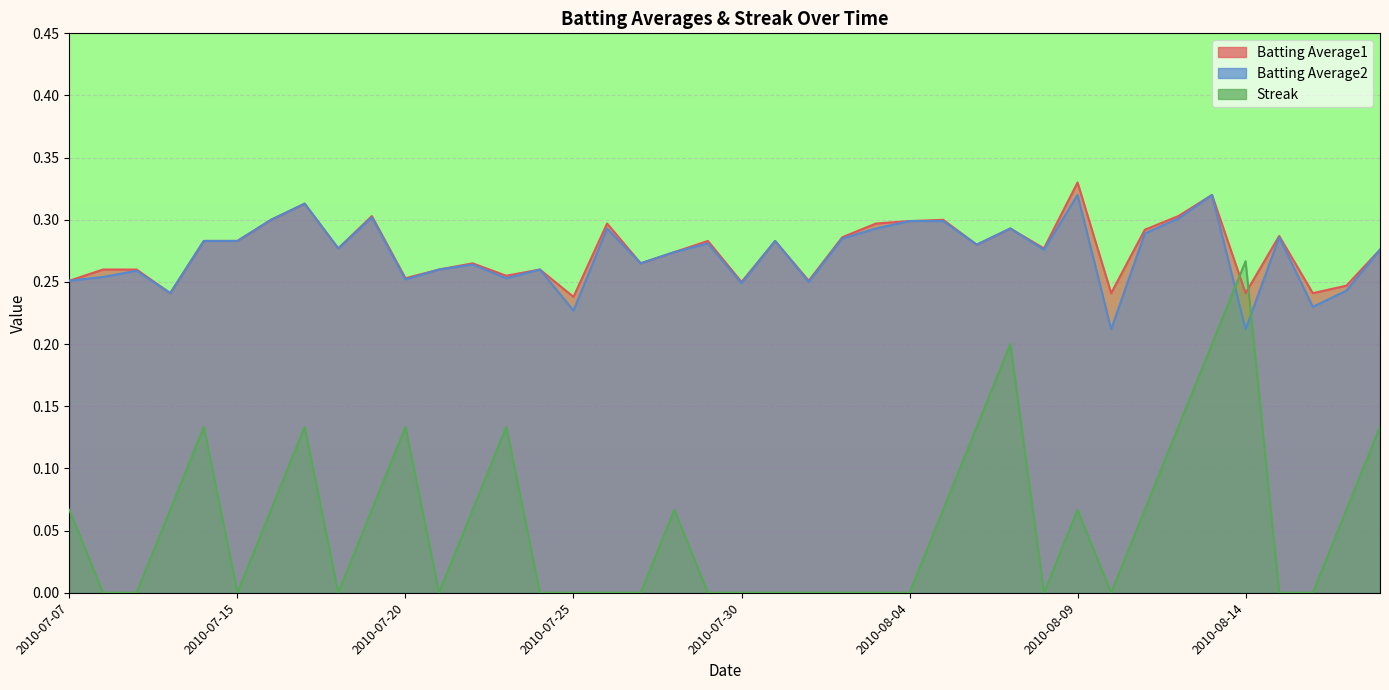

What is the approximate value of Batting Average1 at 2010-07-22?

0.3